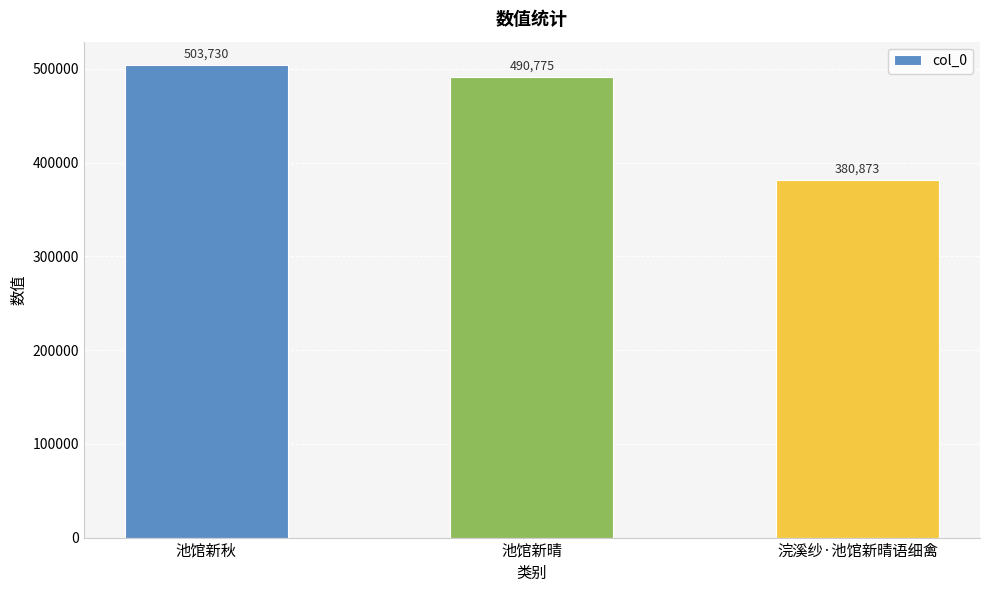

Where does the data first go above 490775?

池馆新秋